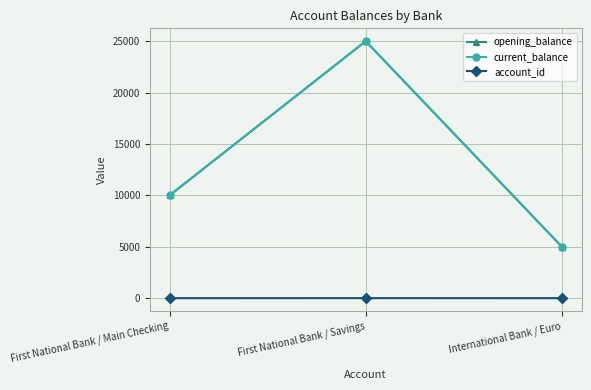

True or false: account_id has a value of 6 at First National Bank / Savings.

True